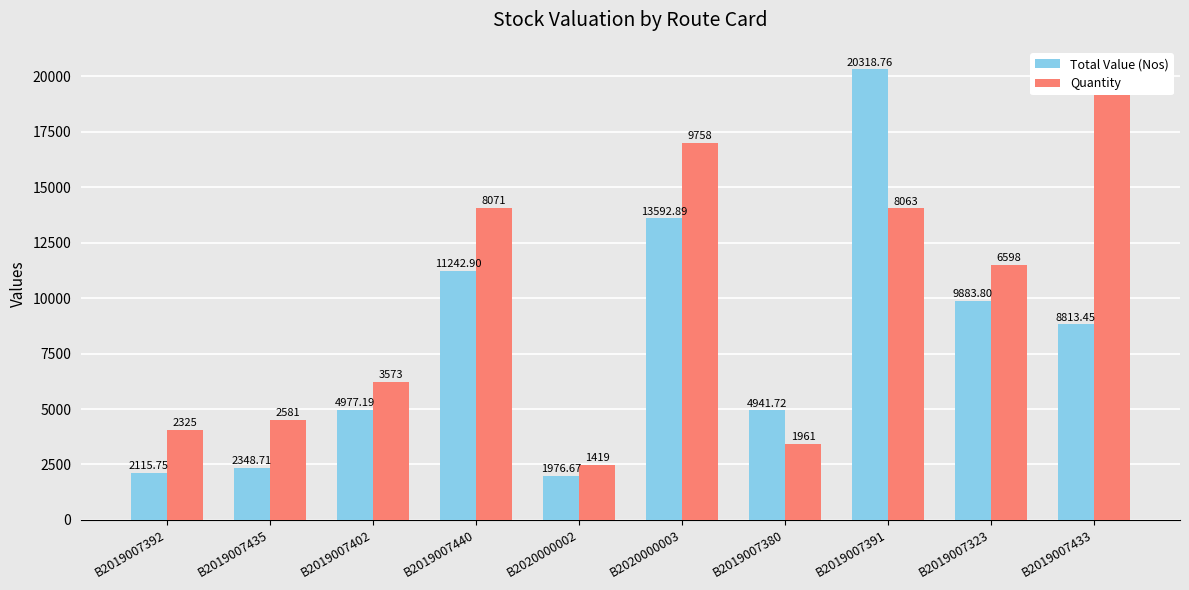

What is the label of the 8th bar from the left?

B2019007391